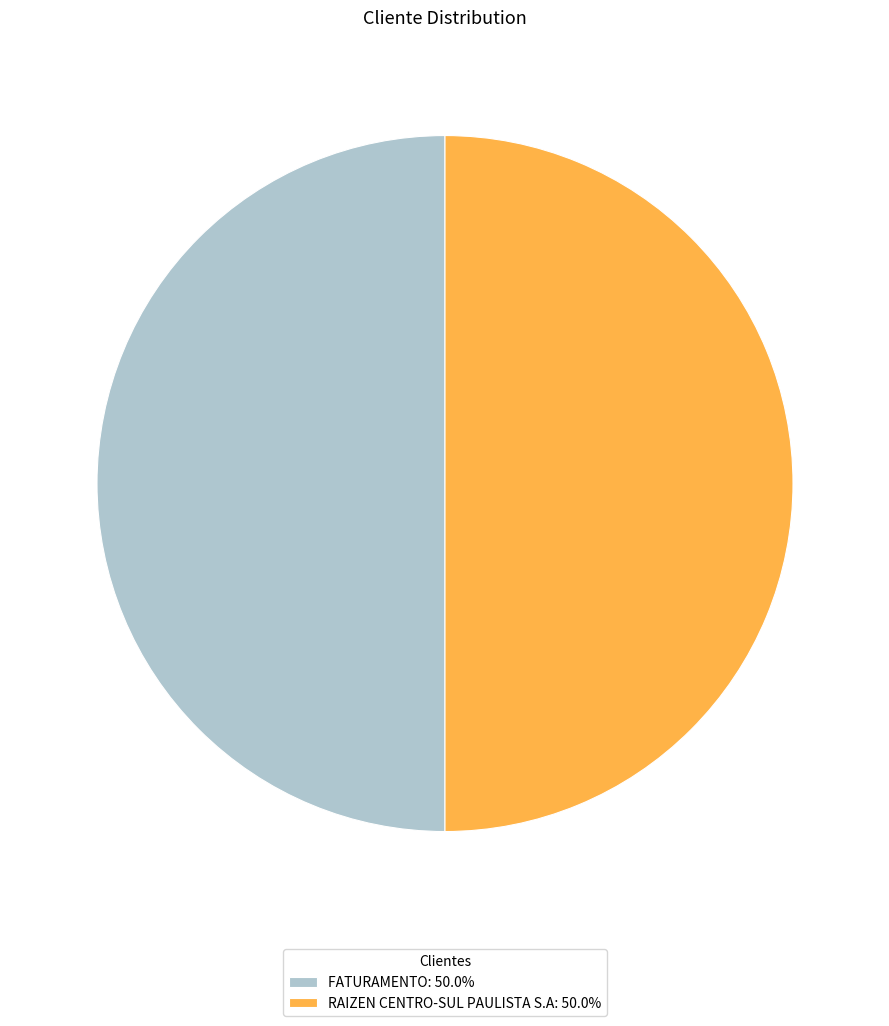

True or false: FATURAMENTO accounts for 50% of the total.

True